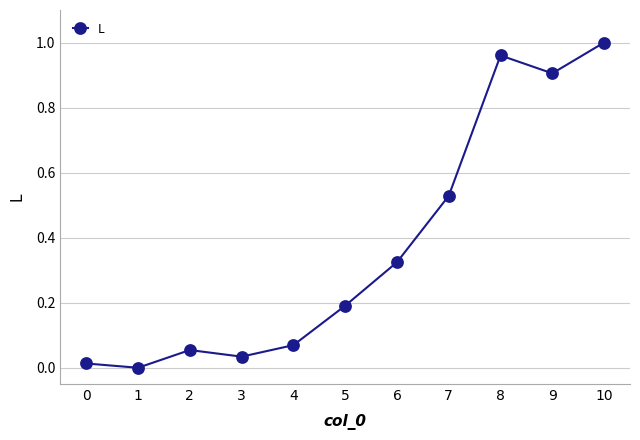

What is the approximate value at 9?

0.9